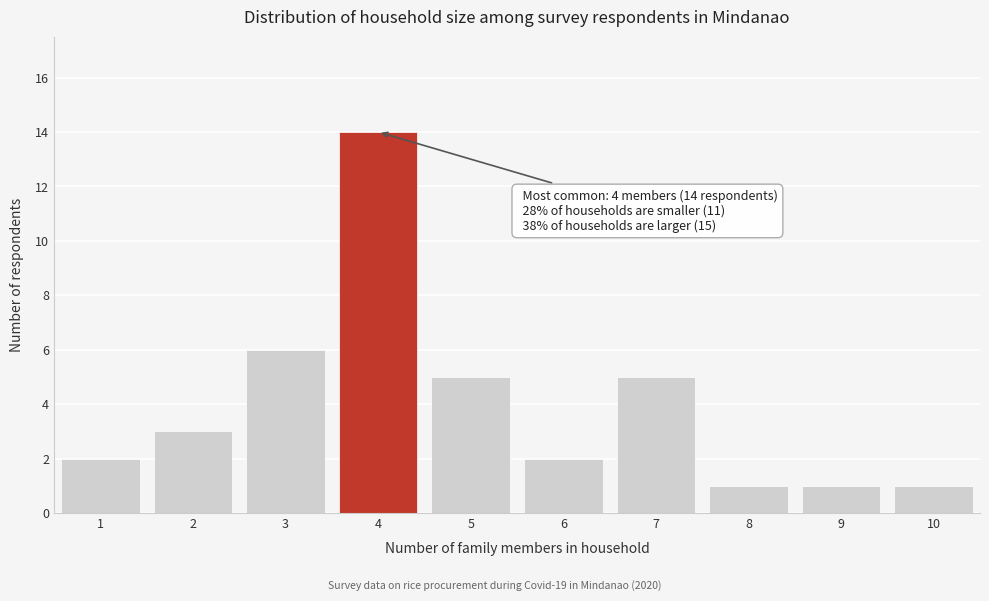

Over which range of the x-axis is the bar tallest?

3.5 to 4.5